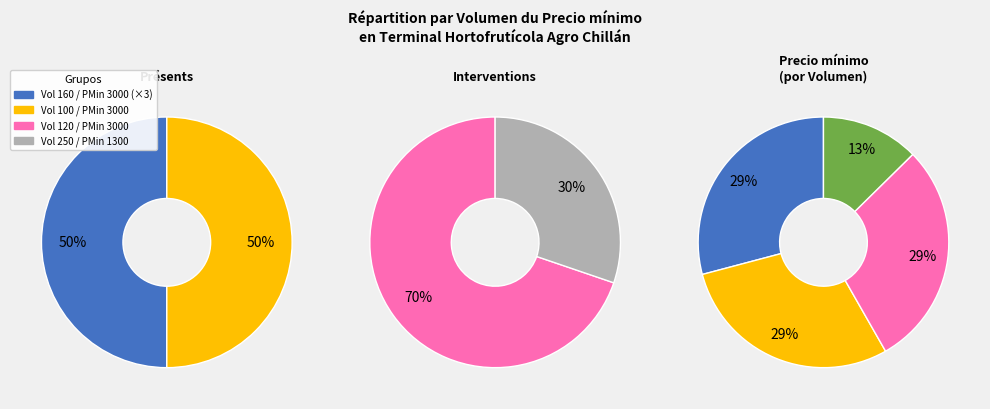

To the nearest percent, what portion does 250 represent?

13%